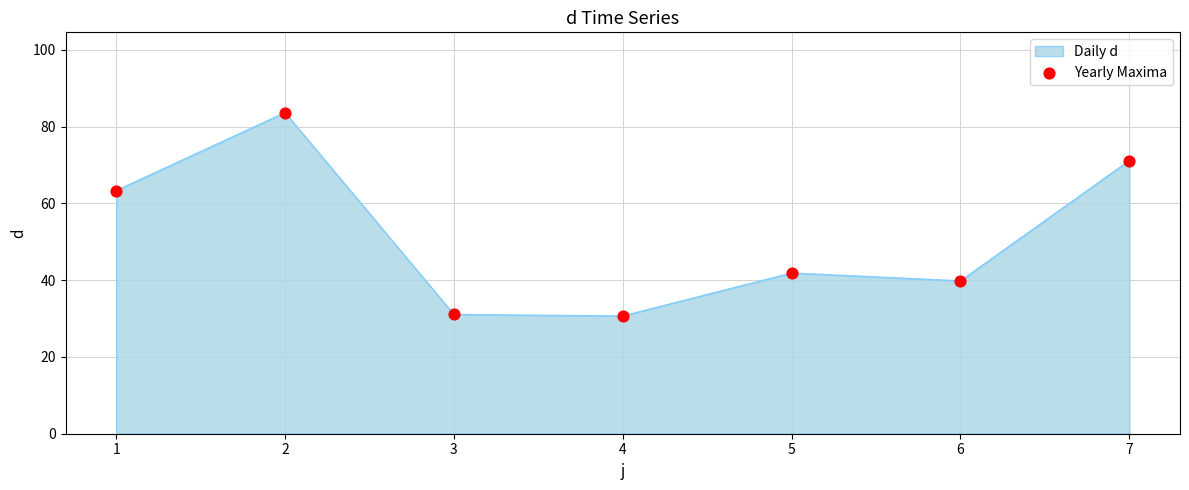

What is the change in value from 4 to 5?

+11.2